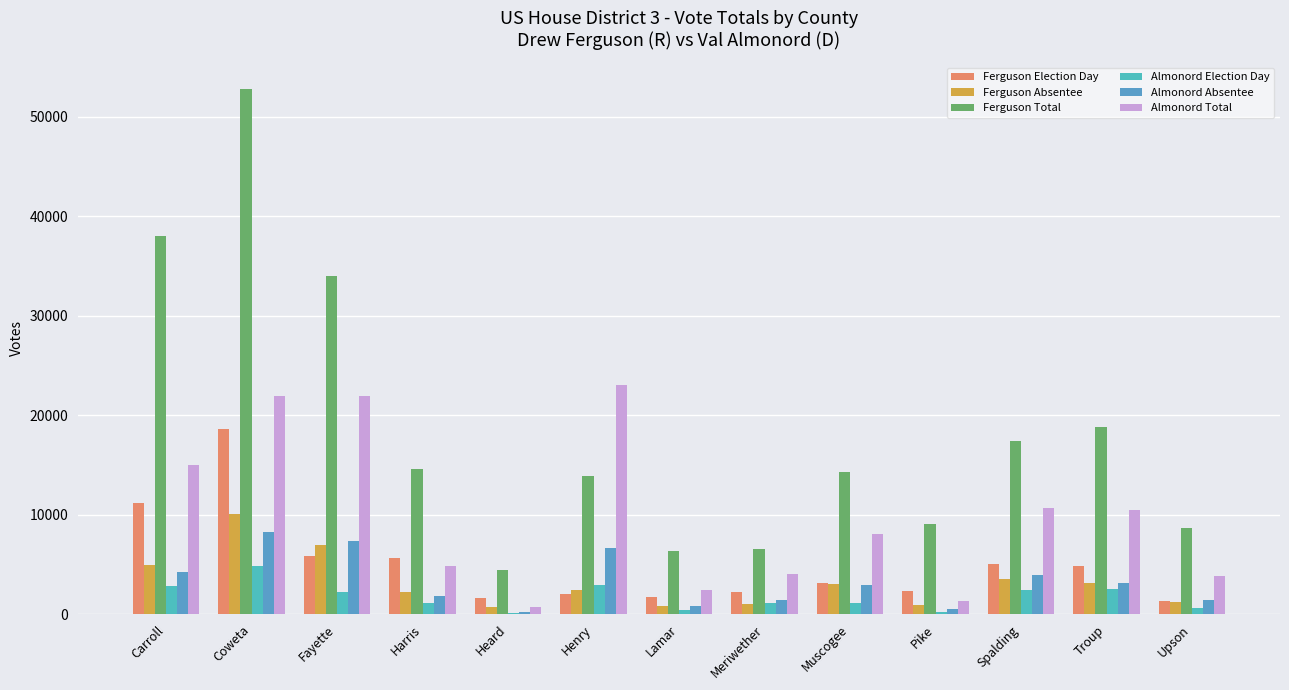

What is the difference between the maximum and minimum values in the Ferguson Total series?

48414